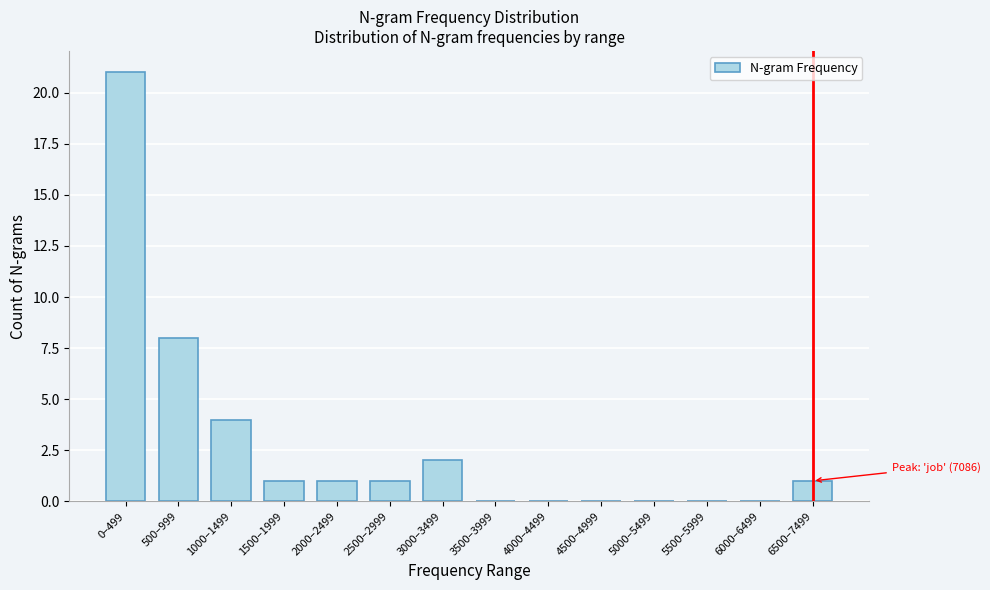

Reading left to right, what are all the values shown in this chart?

0–499=21	500–999=8	1000–1499=4	1500–1999=1	2000–2499=1	2500–2999=1	3000–3499=2	3500–3999=0	4000–4499=0	4500–4999=0	5000–5499=0	5500–5999=0	6000–6499=0	6500–7499=1